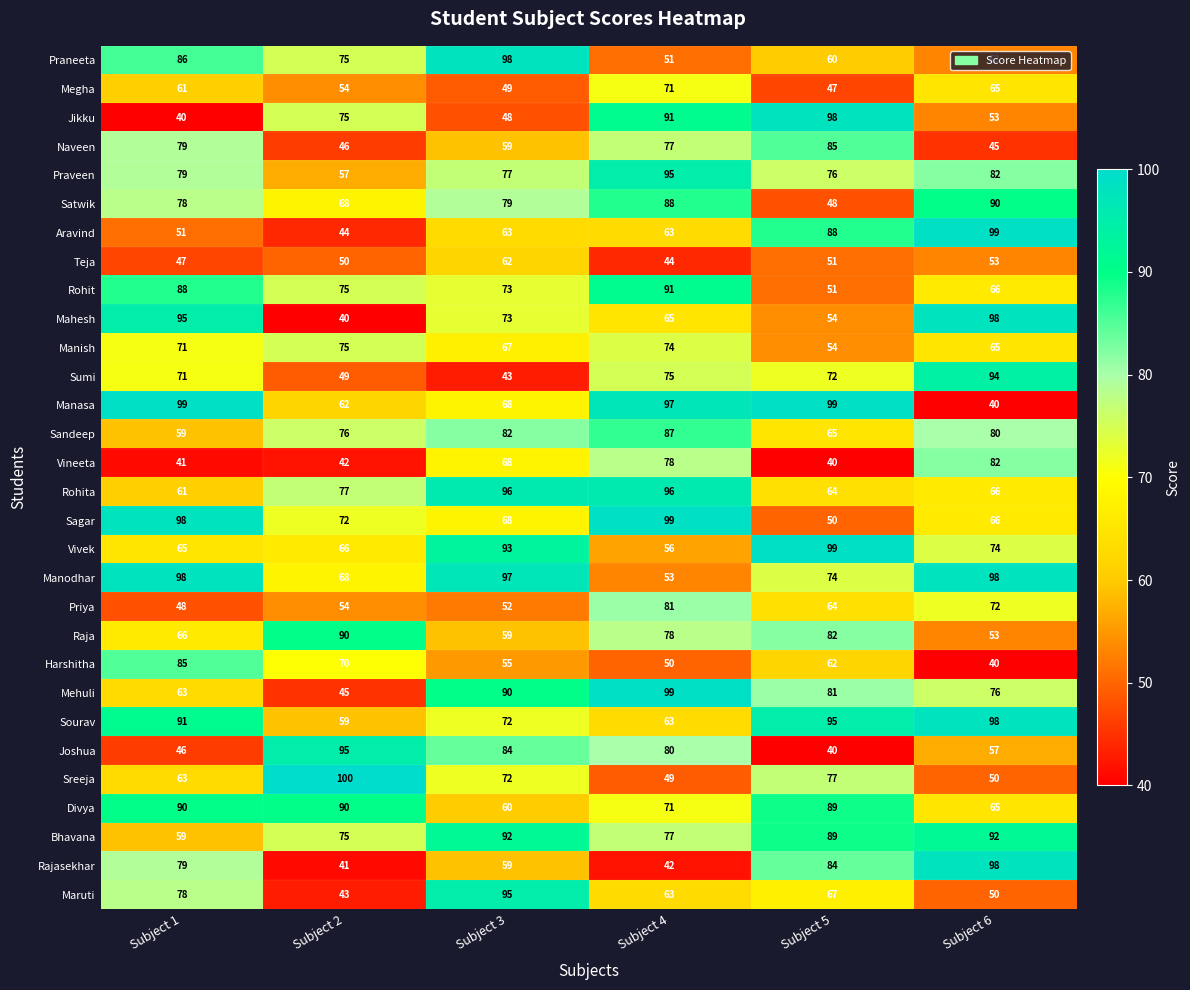

What is the total value across all series at Subject 1?

2135